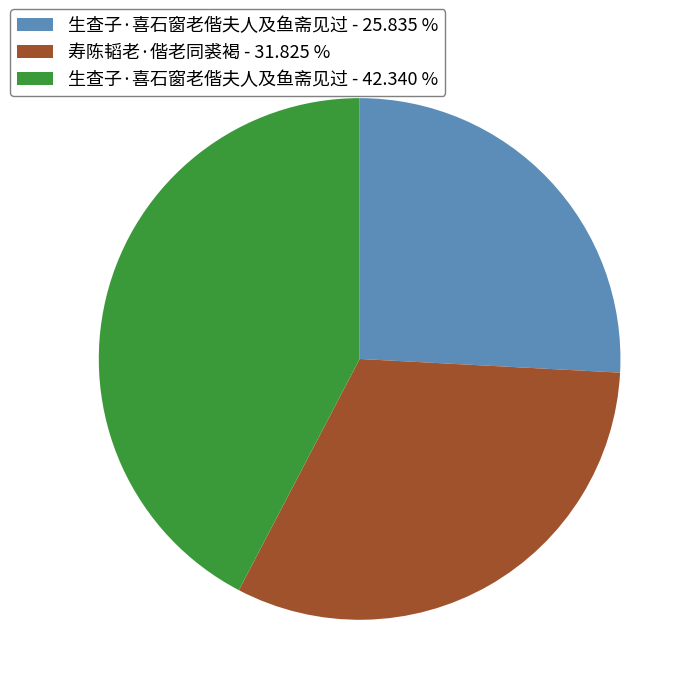

Which category has the biggest portion of the pie?

生查子·喜石窗老偕夫人及鱼斋见过 - 42.340 %